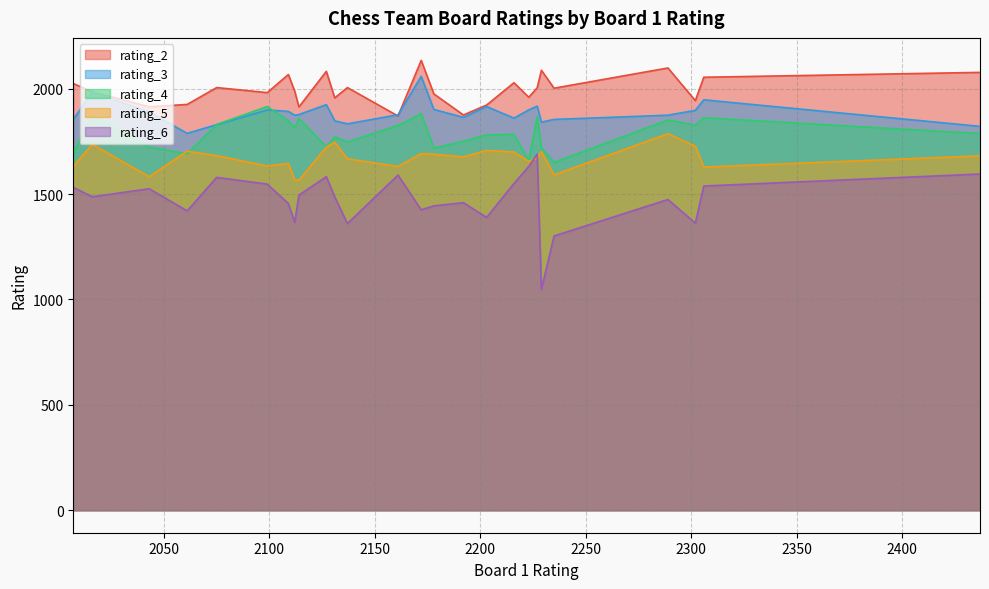

How many lines are shown in the chart?

5